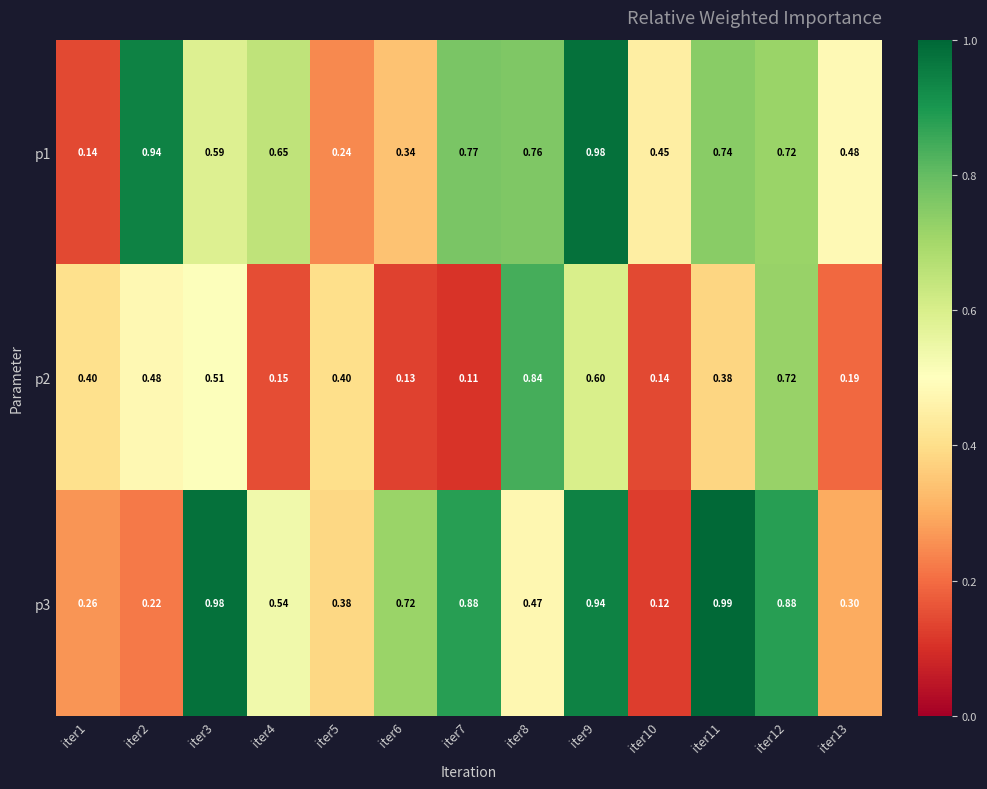

Is the value of p3 at iter1 greater than the value of p1 at iter7?

No